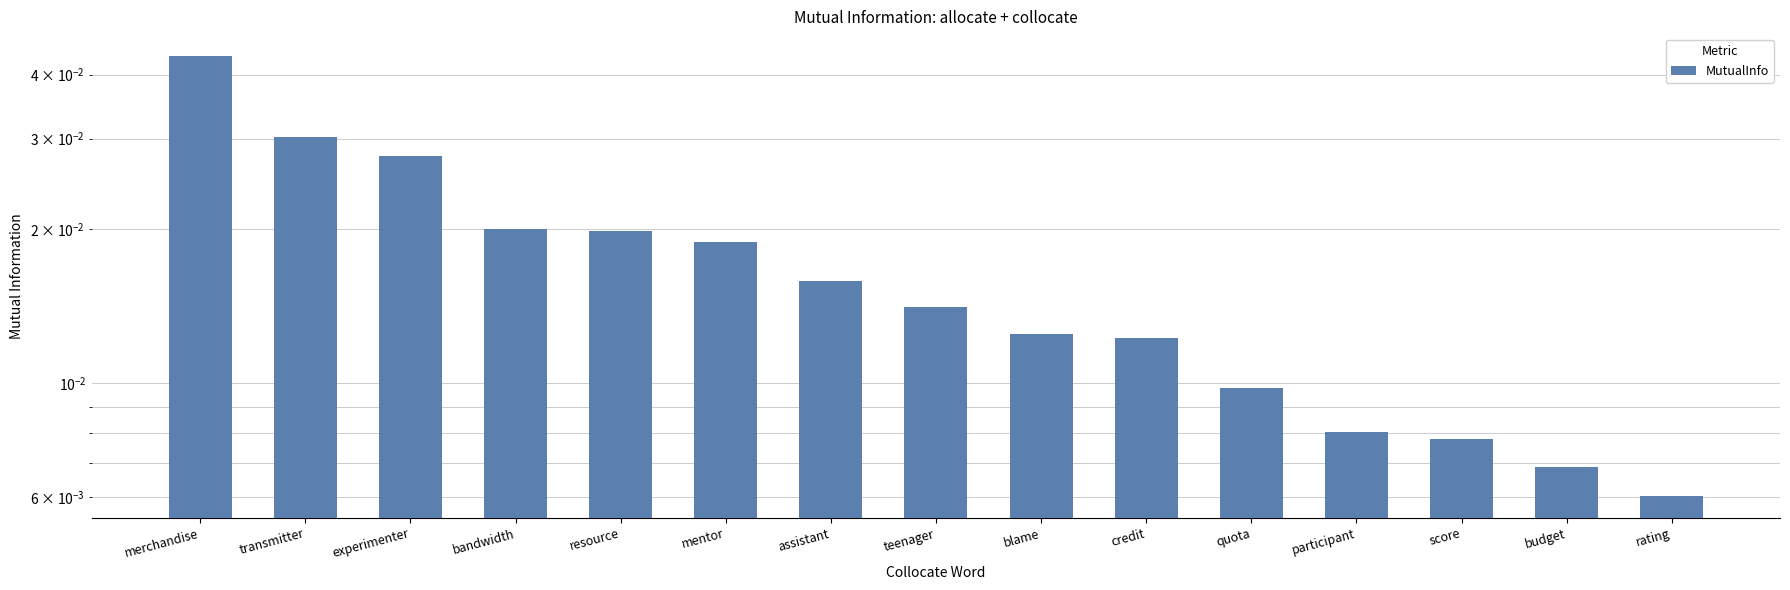

How many values are between 0 and 1?

15